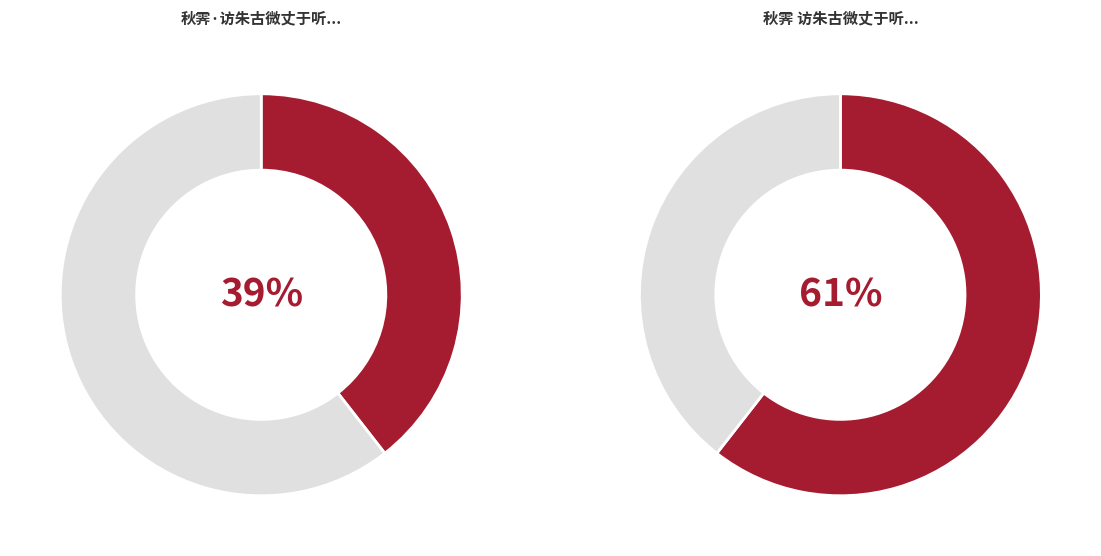

Does 秋霁 访朱古微丈于听枫园。庭菊盛开，玄言彻悟，次梅溪韵 represent more than half of the total?

Yes